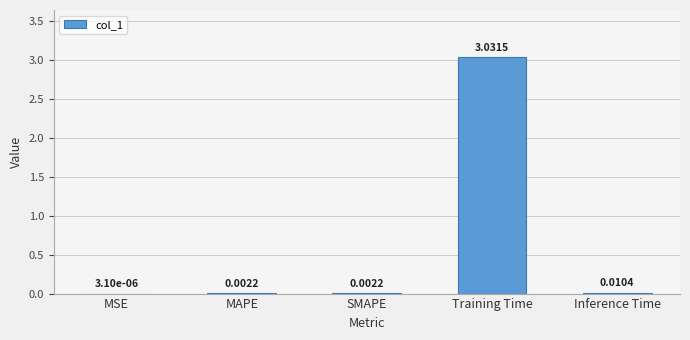

What is the change in value from Training Time to Inference Time?

-3.0